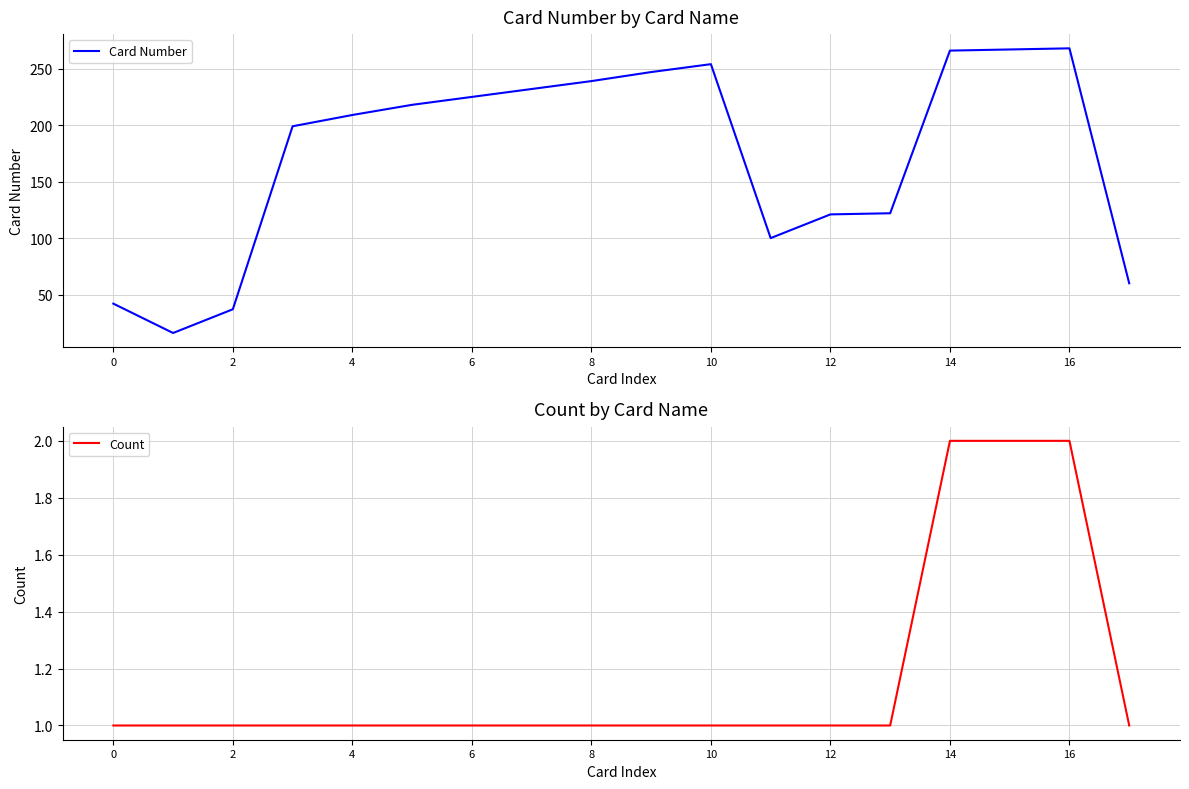

True or false: Card Number has a value of 121 at 12.

True